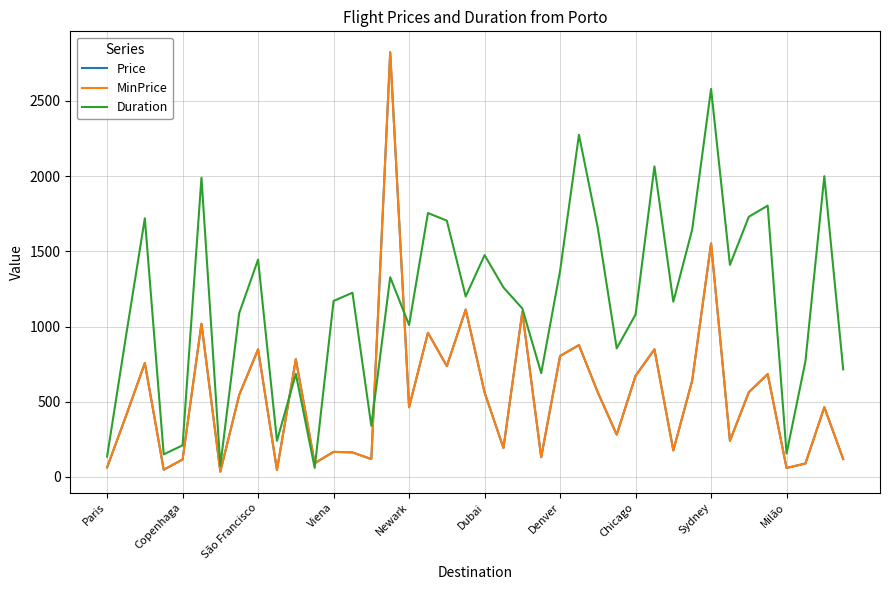

Does the chart have visible grid lines?

Yes